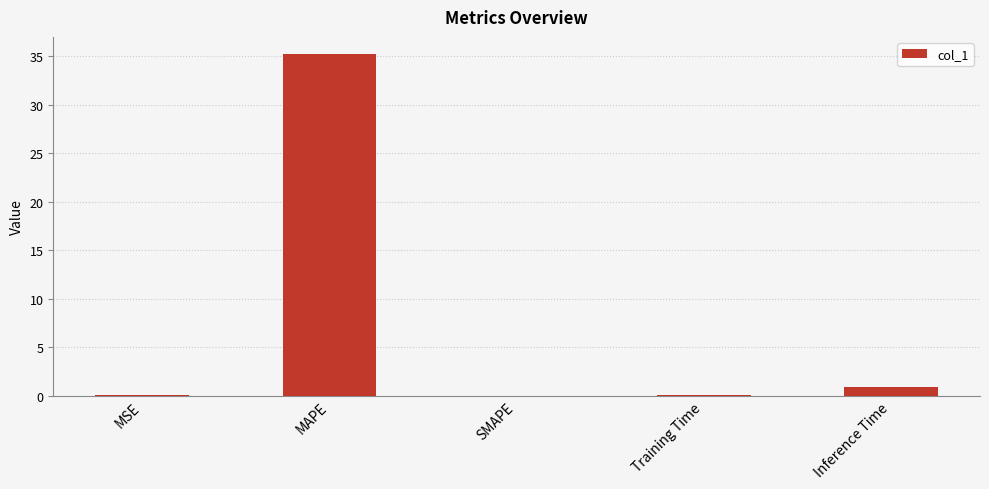

How many series are shown in this chart?

1